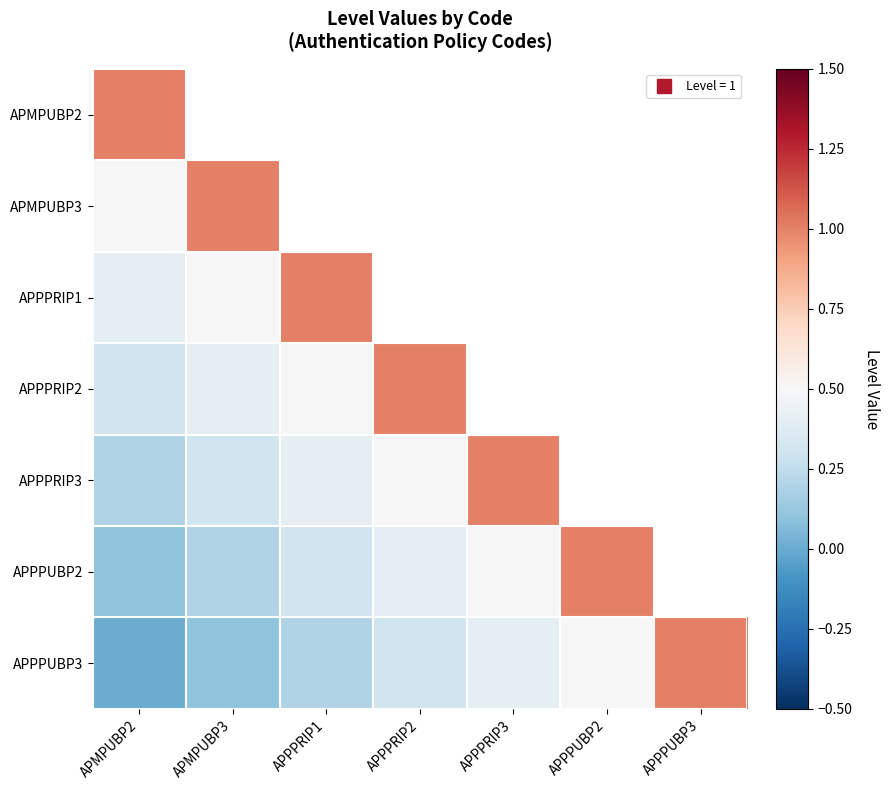

List the labels in order of APPPRIP3 value, largest first.

APPPRIP3, APPPUBP2, APPPUBP3, APPPRIP2, APPPRIP1, APMPUBP3, APMPUBP2